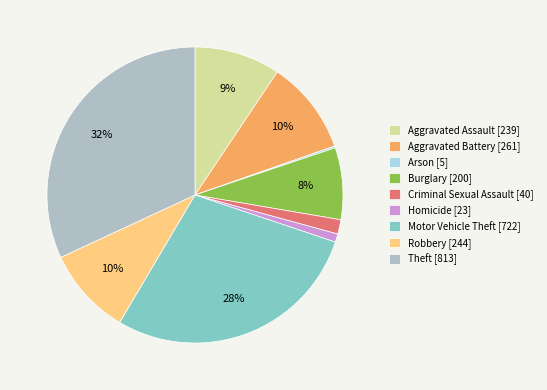

Between Criminal Sexual Assault [40] and Homicide [23], which is larger?

Criminal Sexual Assault [40]